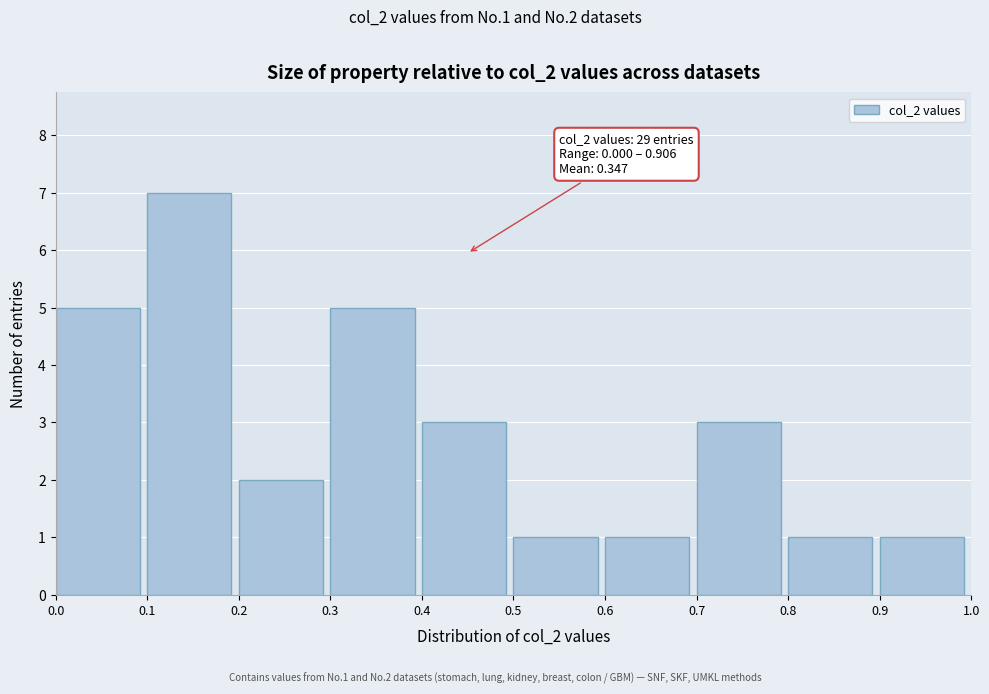

Which range on the x-axis has the tallest bar?

0.1 to 0.2